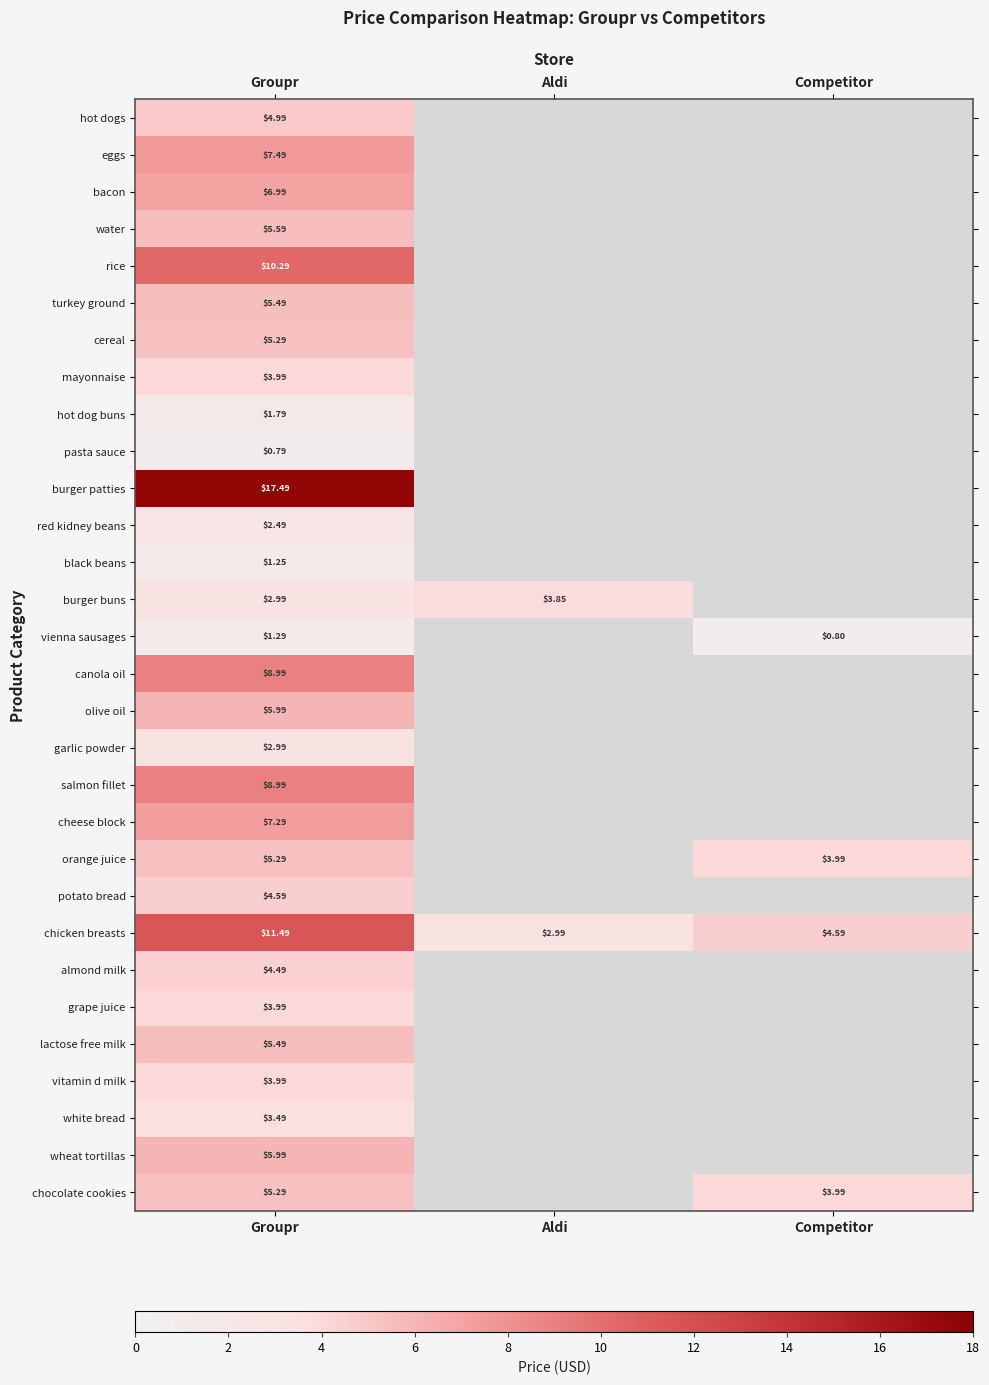

Is the value of cheese block at Groupr greater than the value of chocolate cookies at Groupr?

Yes